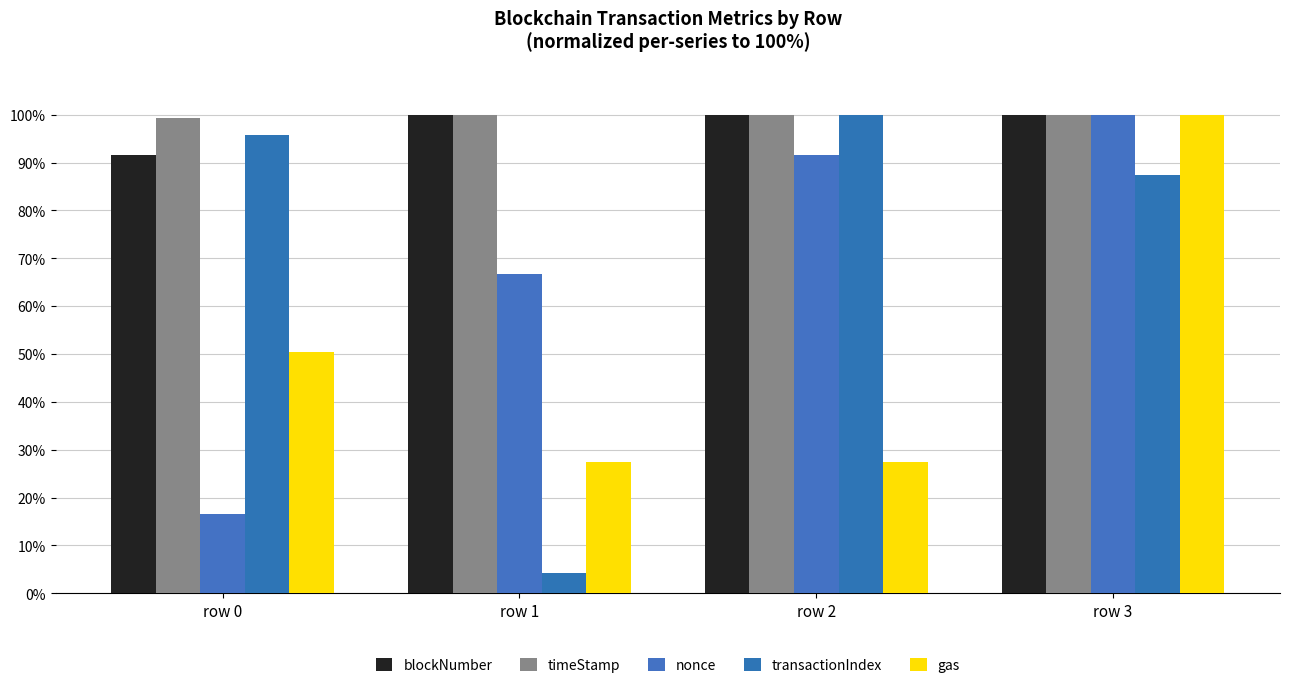

Rank the categories by blockNumber value from lowest to highest.

row 0, row 1, row 2, row 3